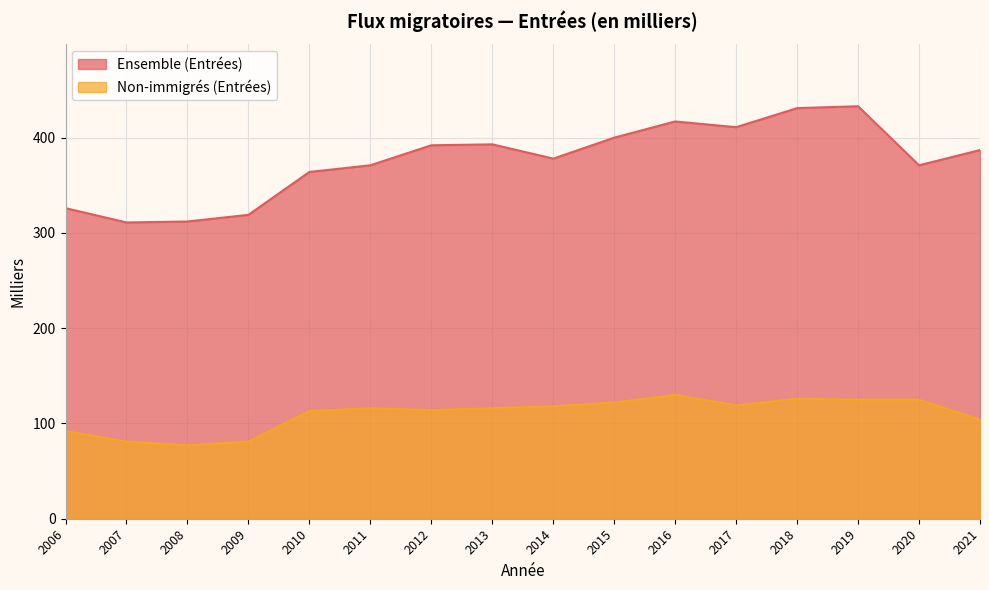

True or false: Ensemble (Entrées) and Non-immigrés (Entrées) intersect in this chart.

False